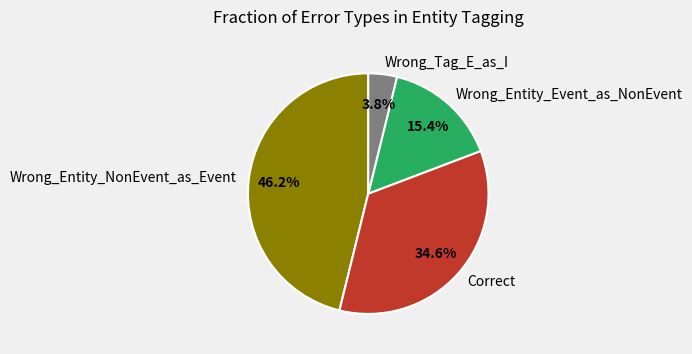

What percentage is the Wrong_Entity_Event_as_NonEvent slice, to the nearest percent?

15%